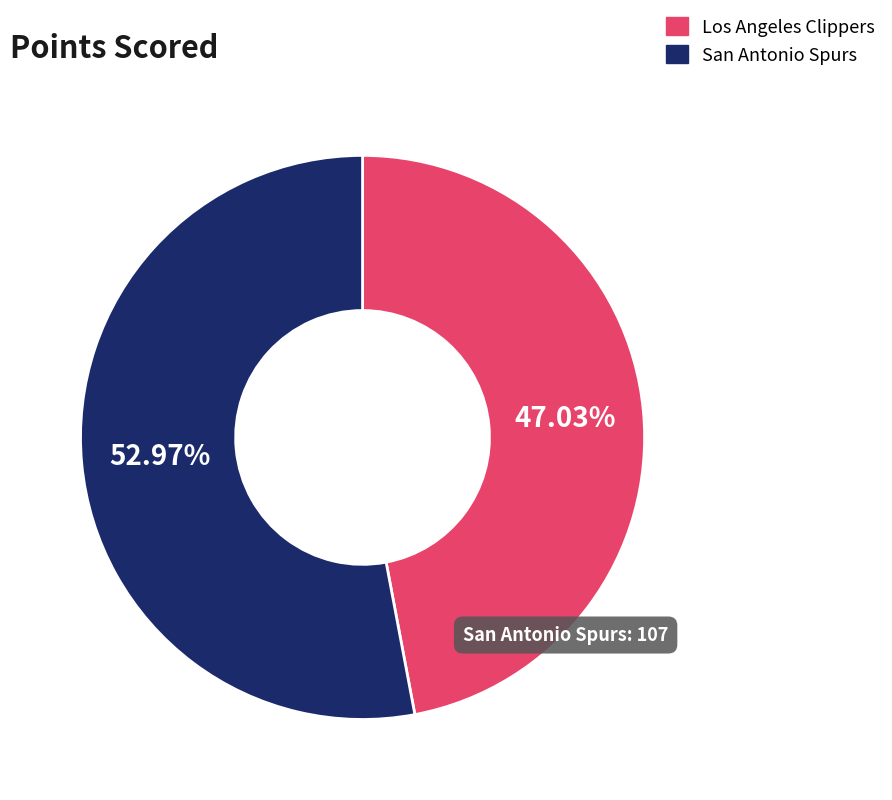

How much of the chart is everything except Los Angeles Clippers?

53.0%